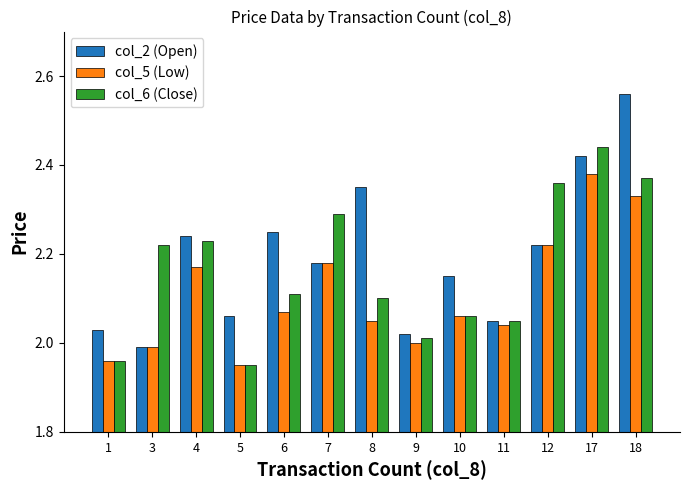

True or false: col_5 (Low) has a value of 2.0 at 11.

True